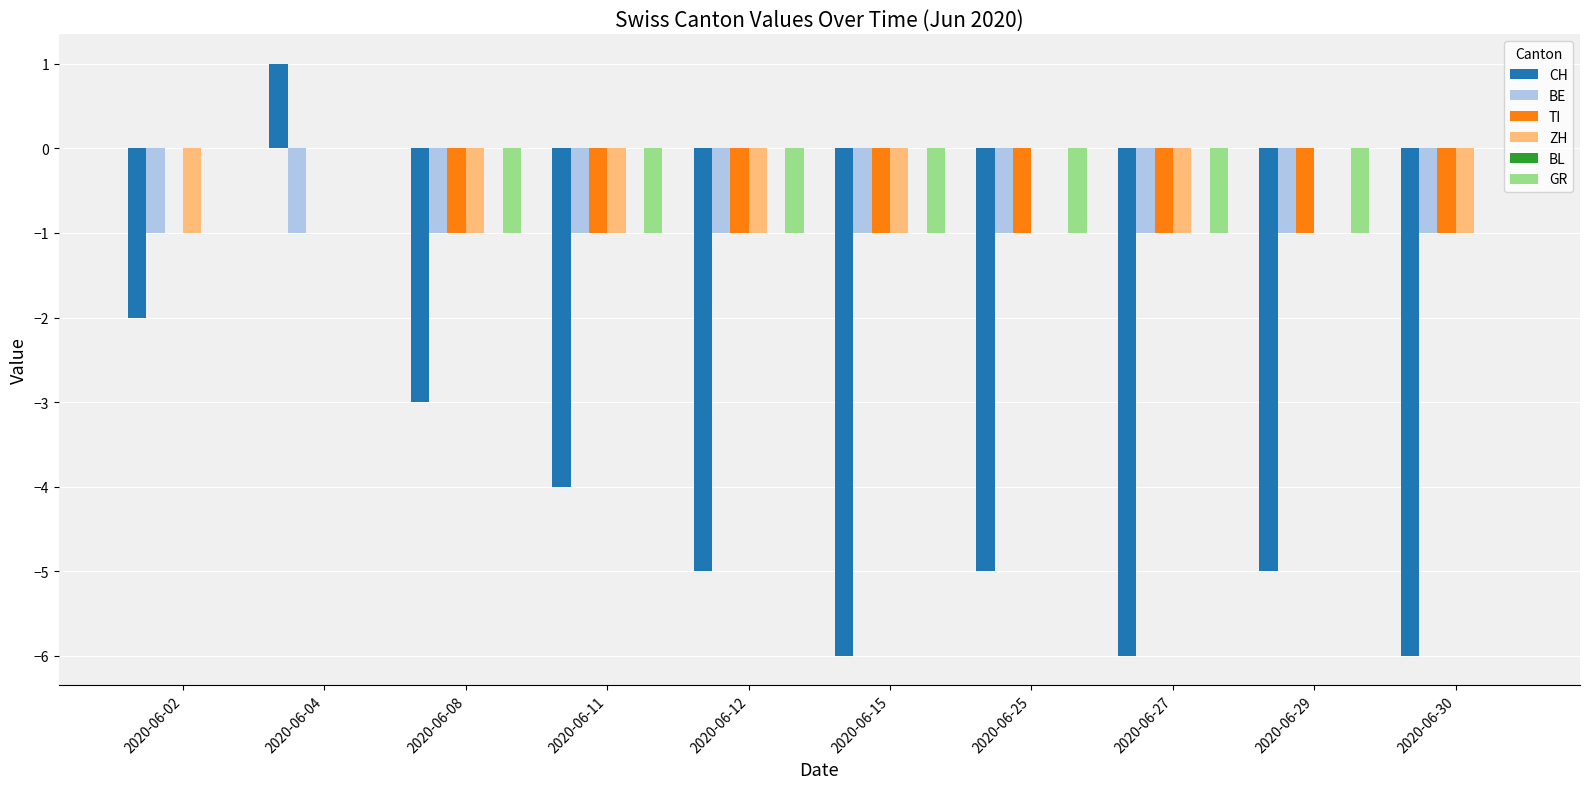

Is the value of TI at 2020-06-04 greater than the value of BE at 2020-06-08?

Yes